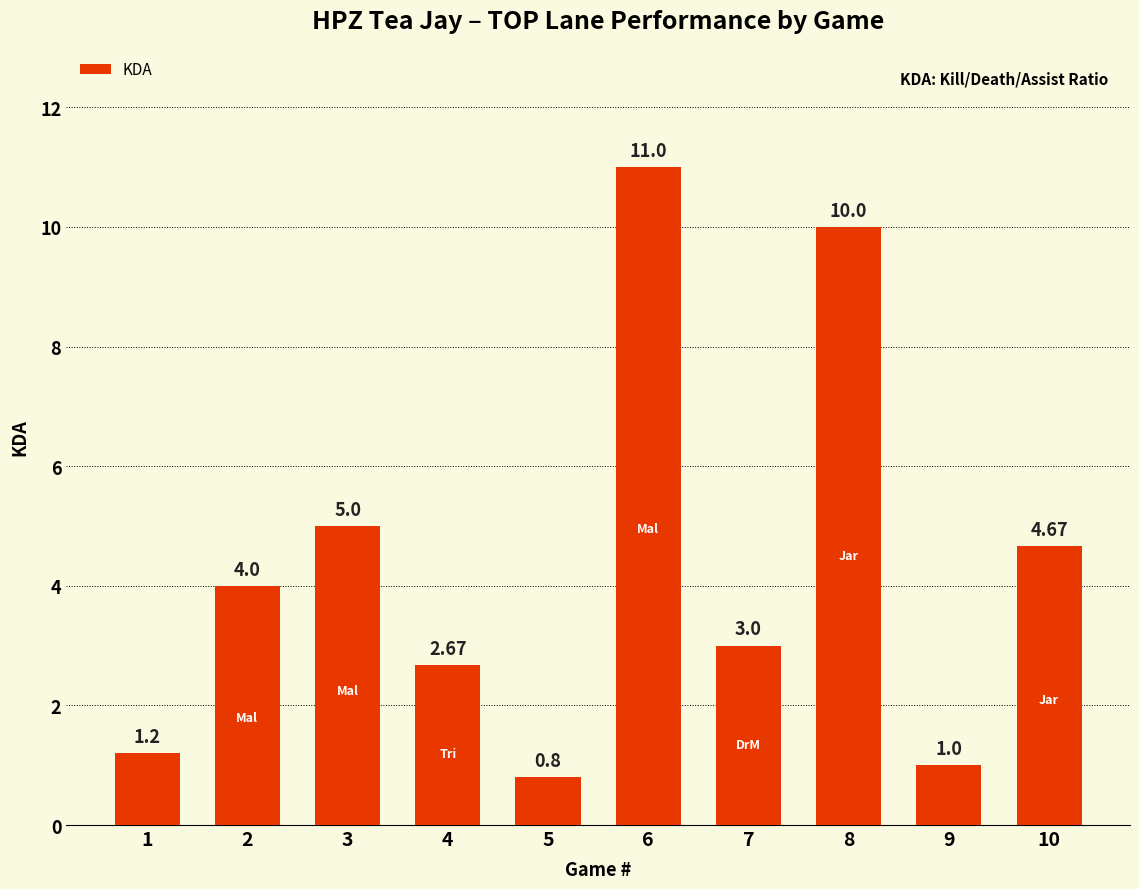

Are the bars horizontal?

No